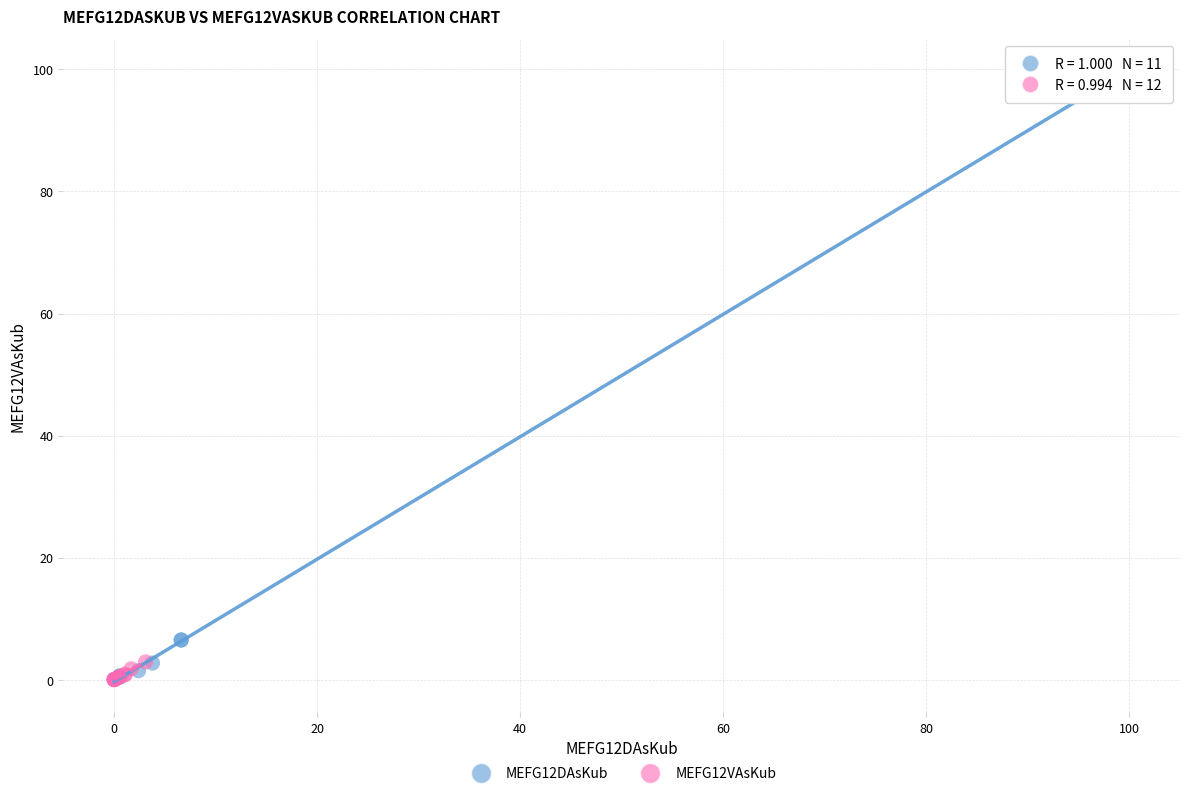

Which series has the largest Y range (max minus min)?

MEFG12DAsKub